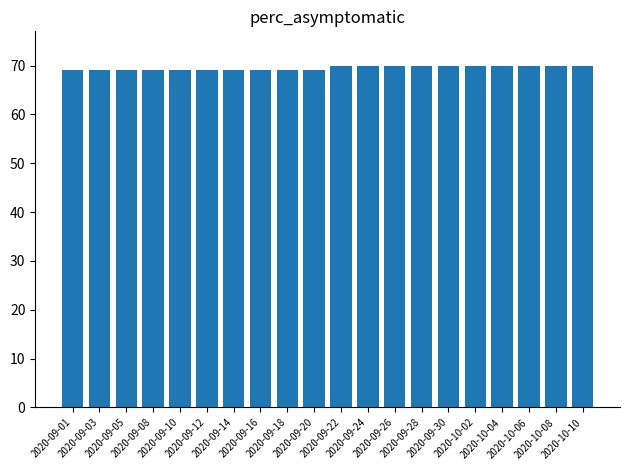

Approximately how many times larger is the value at 2020-10-02 compared to 2020-09-01?

1.0